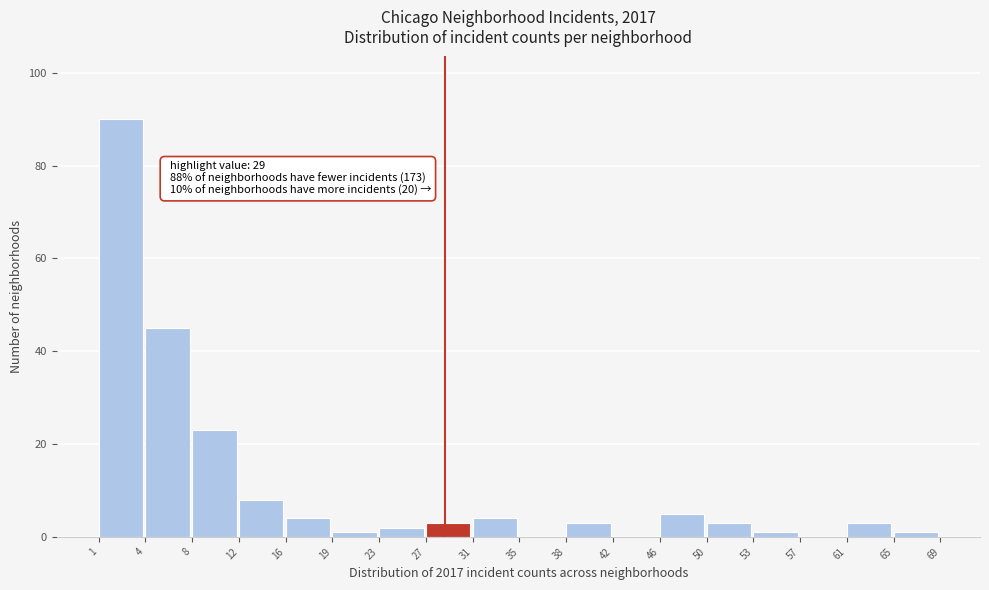

Reading left to right, list all the values displayed in this chart.

1=90	4=45	8=23	12=8	16=4	19=1	23=2	27=3	31=4	35=0	38=3	42=0	46=5	50=3	53=1	57=0	61=3	65=1